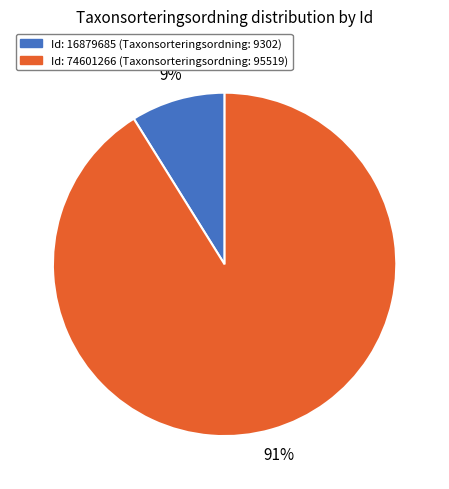

Does any single category account for the majority?

Yes